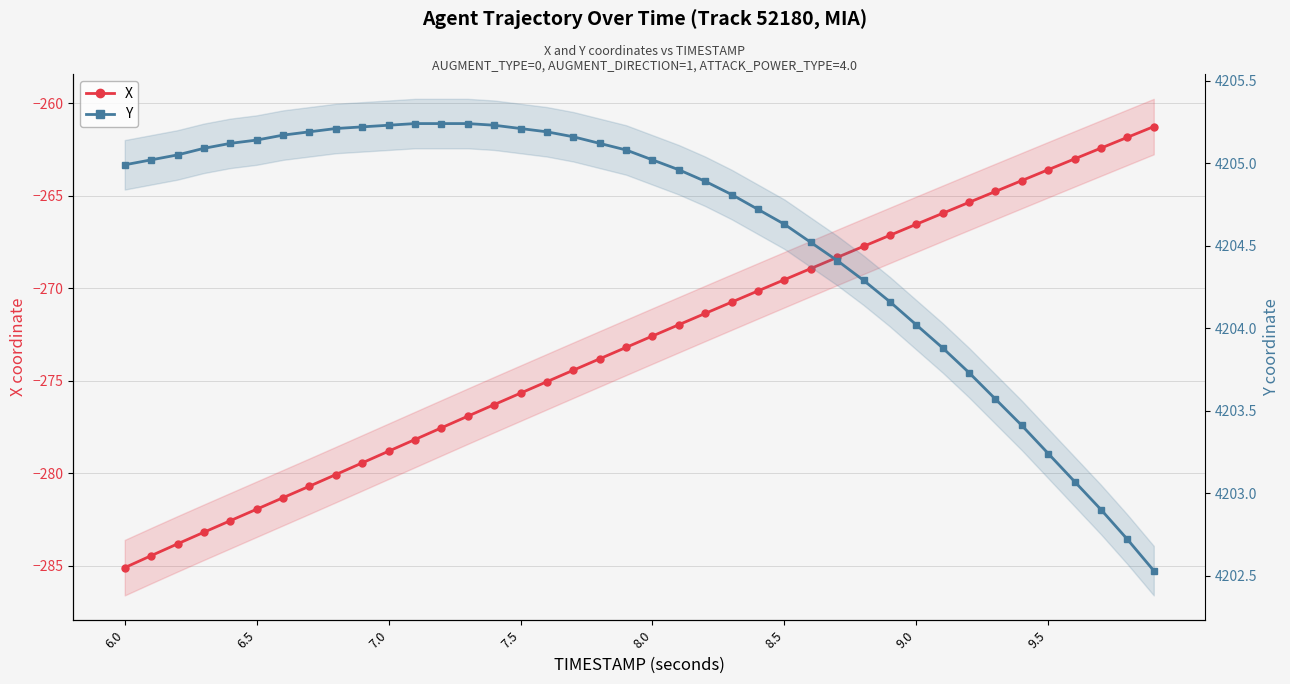

What is the difference between the maximum and minimum values in the X series?

23.8